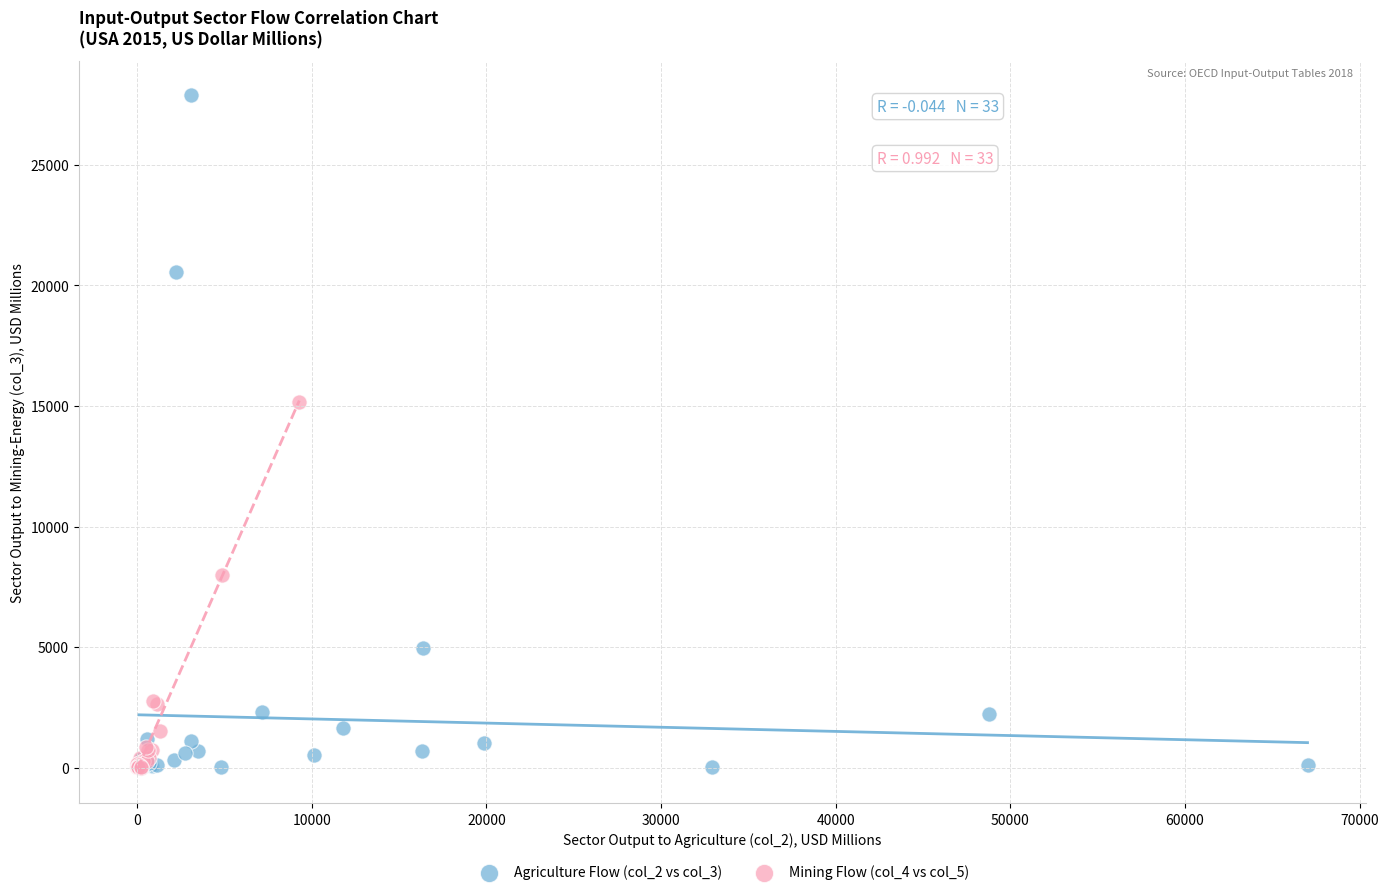

Which series contains the highest Y value?

Agriculture Flow (col_2 vs col_3)